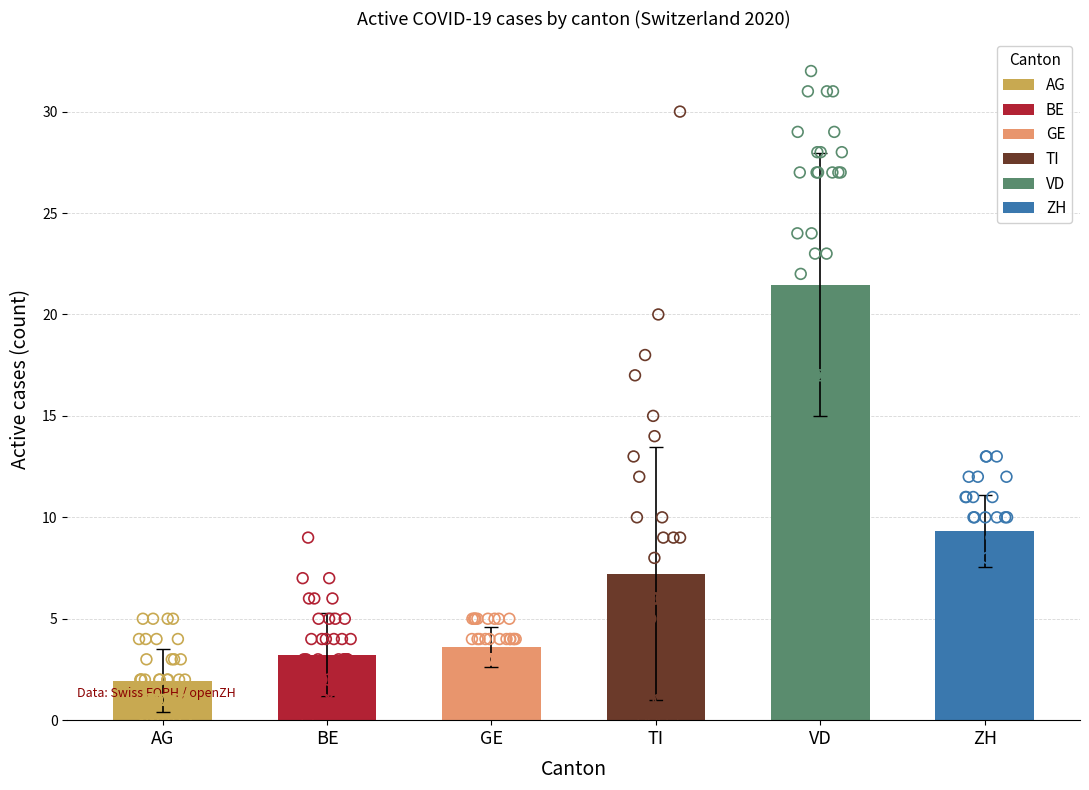

Which series reaches the maximum Y coordinate?

VD